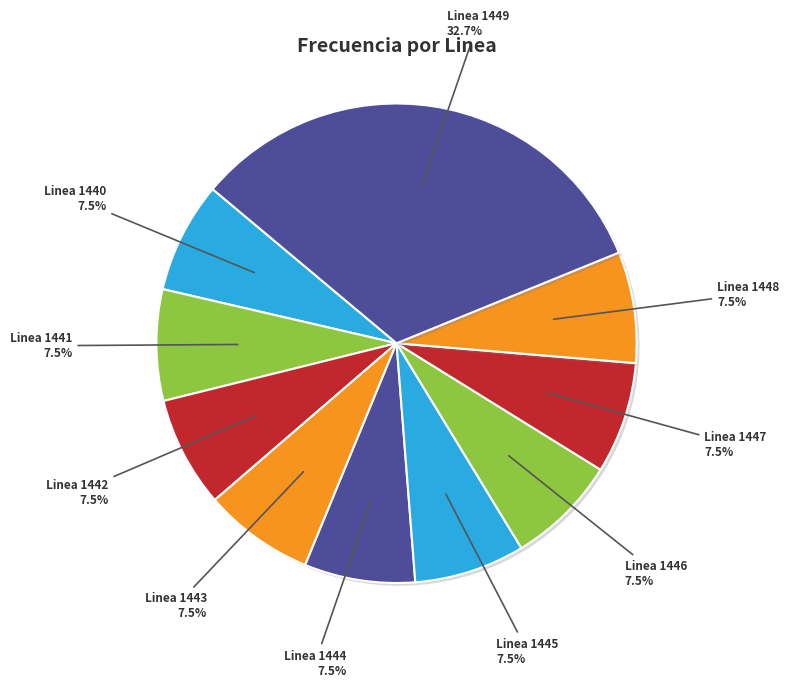

To the nearest percent, what is the average slice percentage?

10%